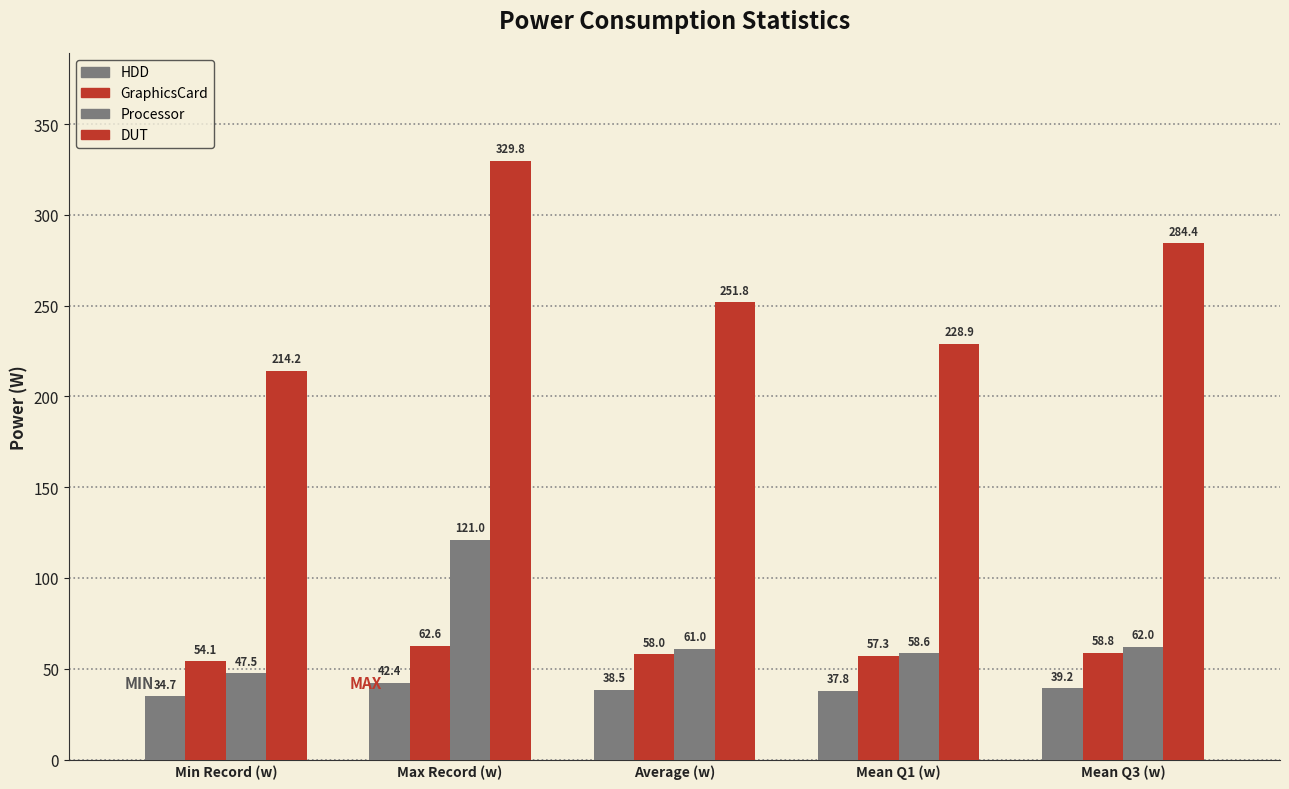

What is the sum of the GraphicsCard values at Average (w) and Min Record (w)?

112.1